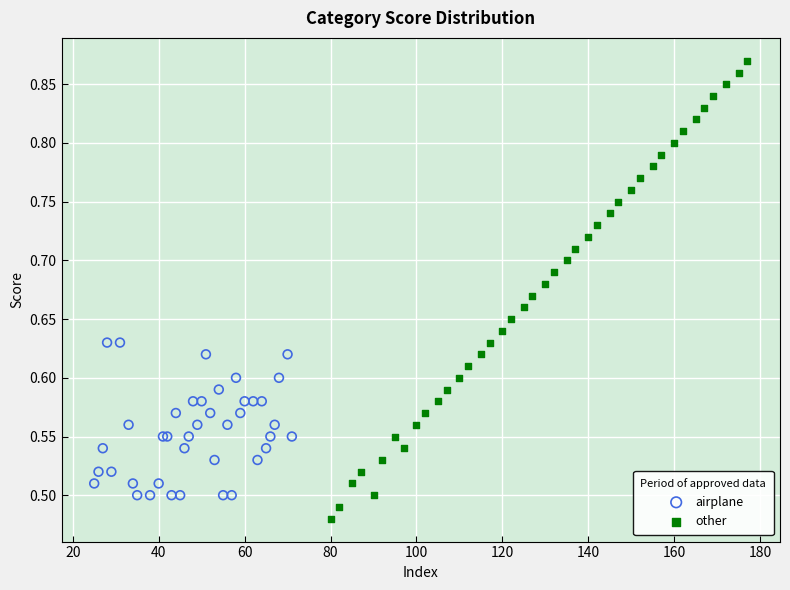

Which series has the largest Y range (max minus min)?

other